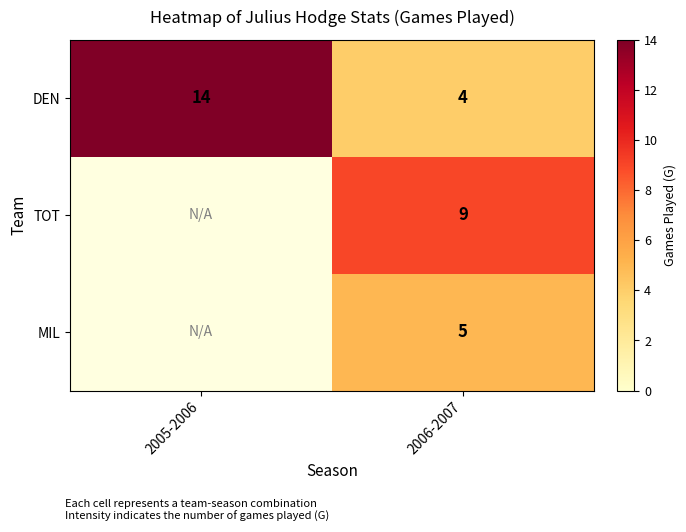

What is the difference between the DEN values at 2005-2006 and 2006-2007?

10.0